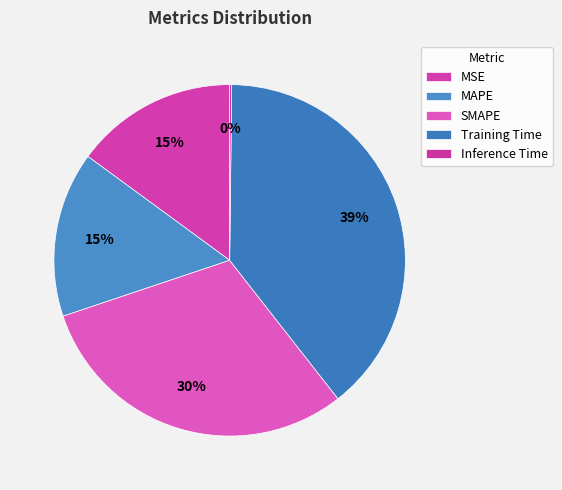

What is the largest slice in the pie chart?

Training Time